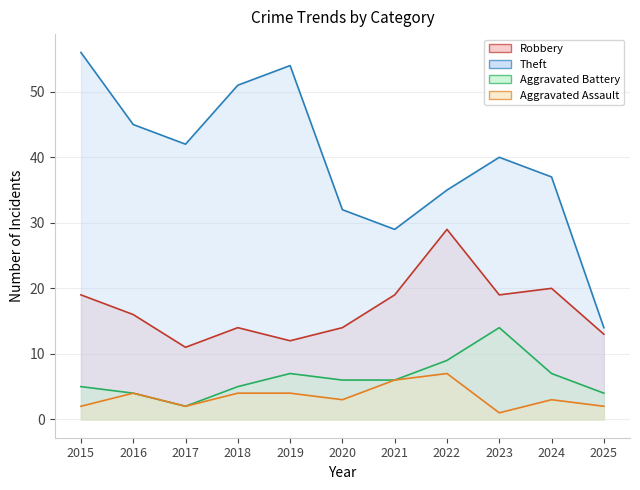

Which series has the widest spread of values?

Theft